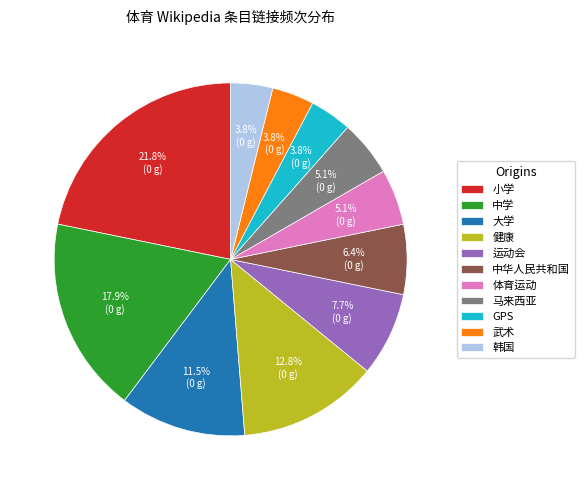

Is 大学 the majority of the pie?

No